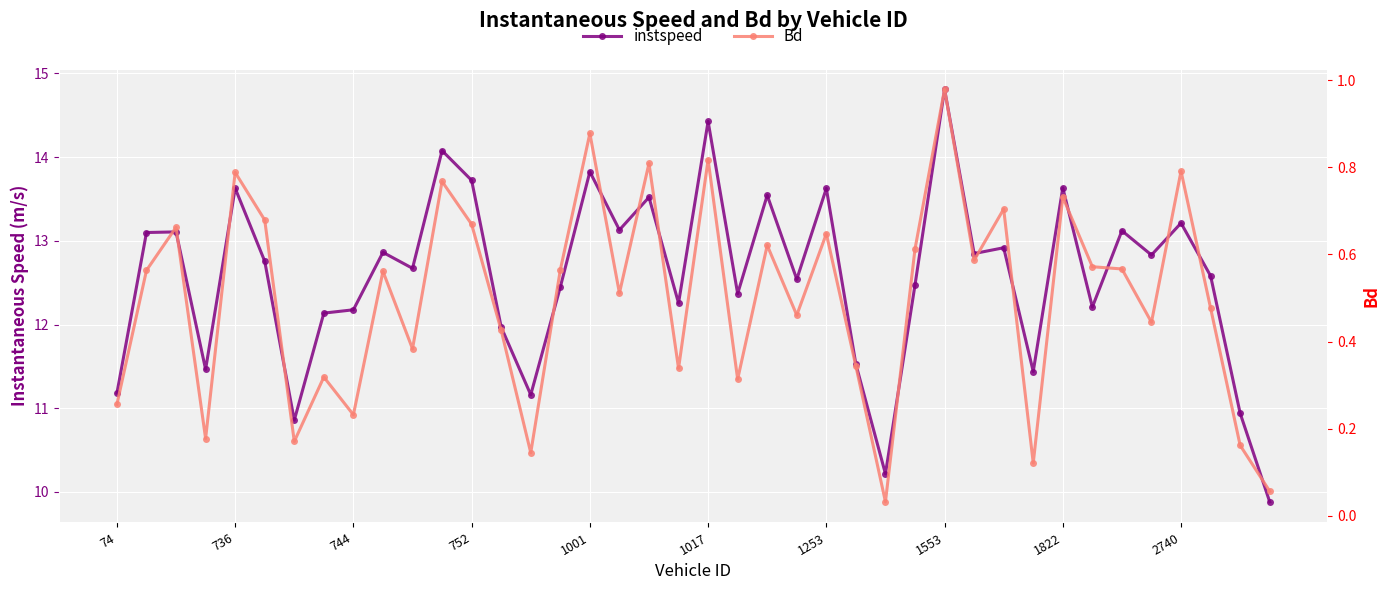

True or false: Bd and instspeed cross at least once.

False